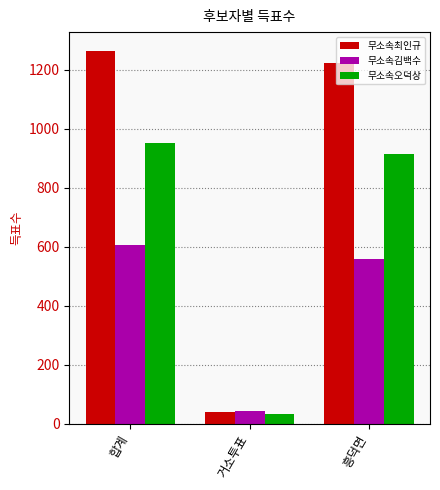

Which series changed the most between 합계 and 거소투표?

무소속최인규